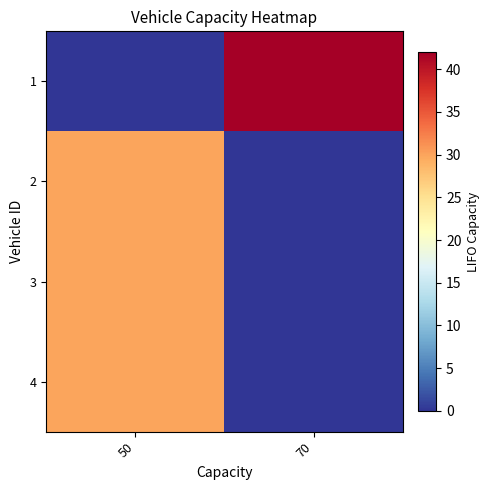

Reading left to right, extract all data points from this chart.

1: 50=0	70=42
2: 50=30	70=0
3: 50=30	70=0
4: 50=30	70=0